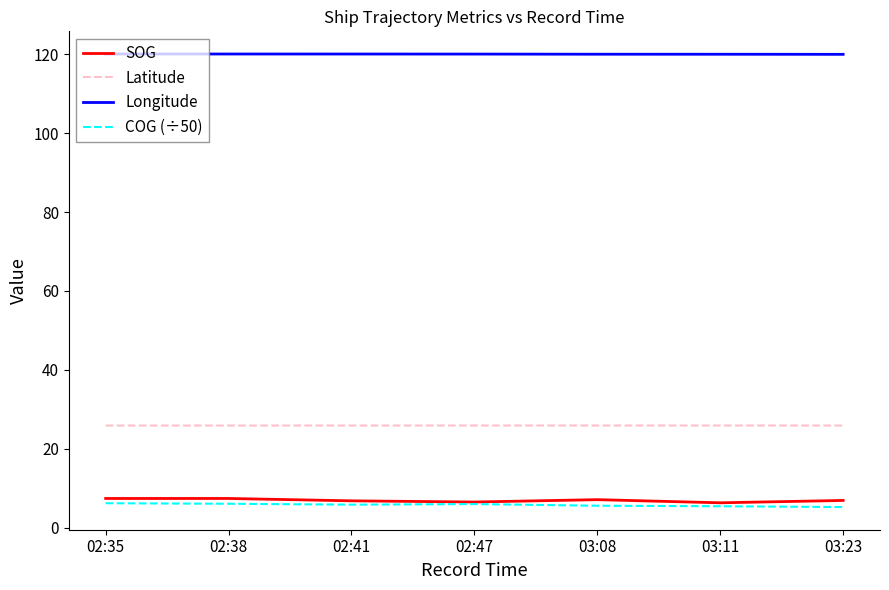

True or false: Longitude and SOG intersect in this chart.

False